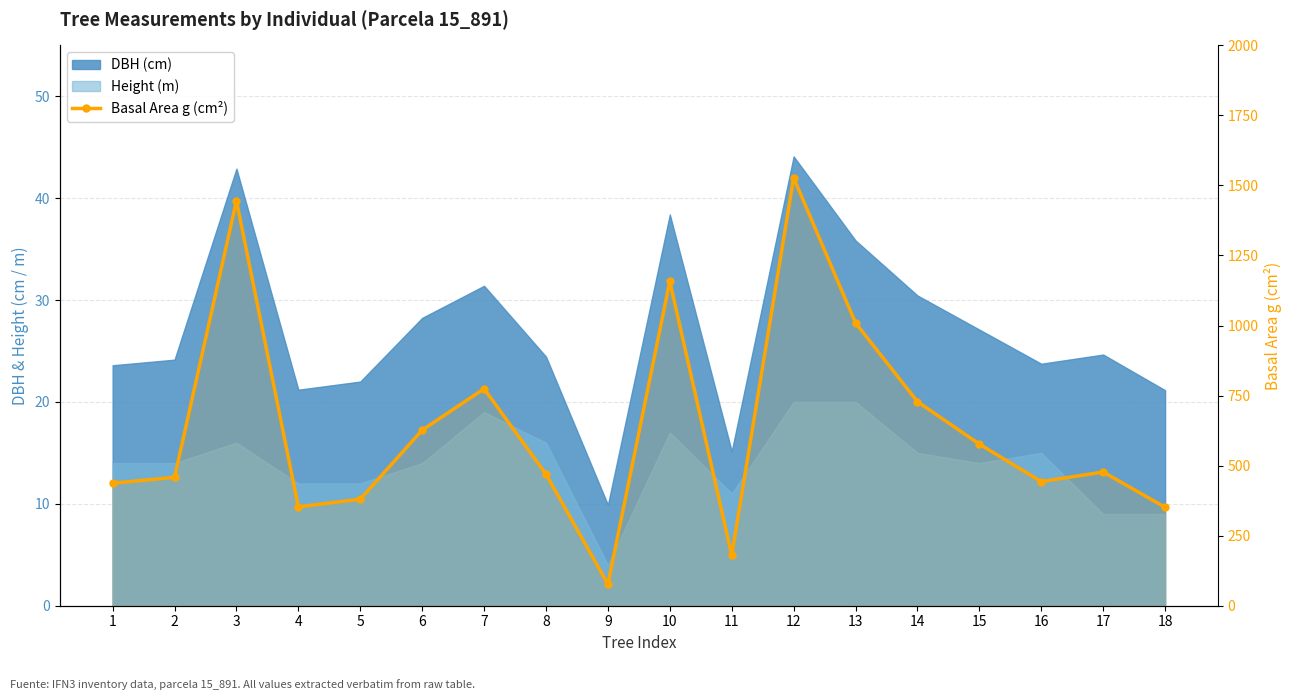

True or false: the data has more than 1 interior local peaks.

True